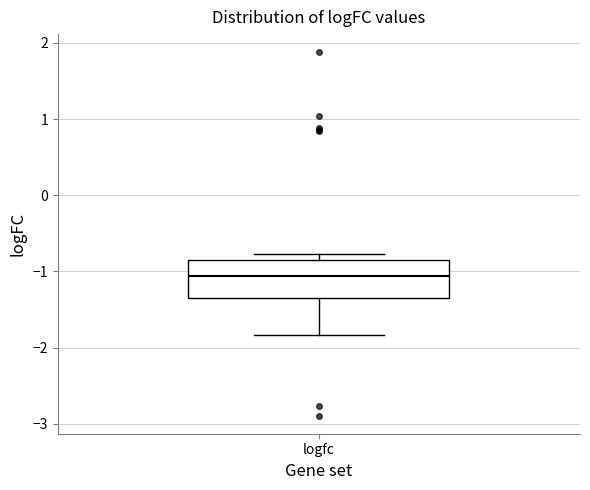

Read this box plot against the y-axis: the position of the median line, the range covered by the box, and the ends of both whiskers. The values are not printed on the chart, so give them approximately, as read against the axis.

median -1.1, box -1.3 to -0.8, whiskers -1.8 to -0.8 (just above the box's upper edge)